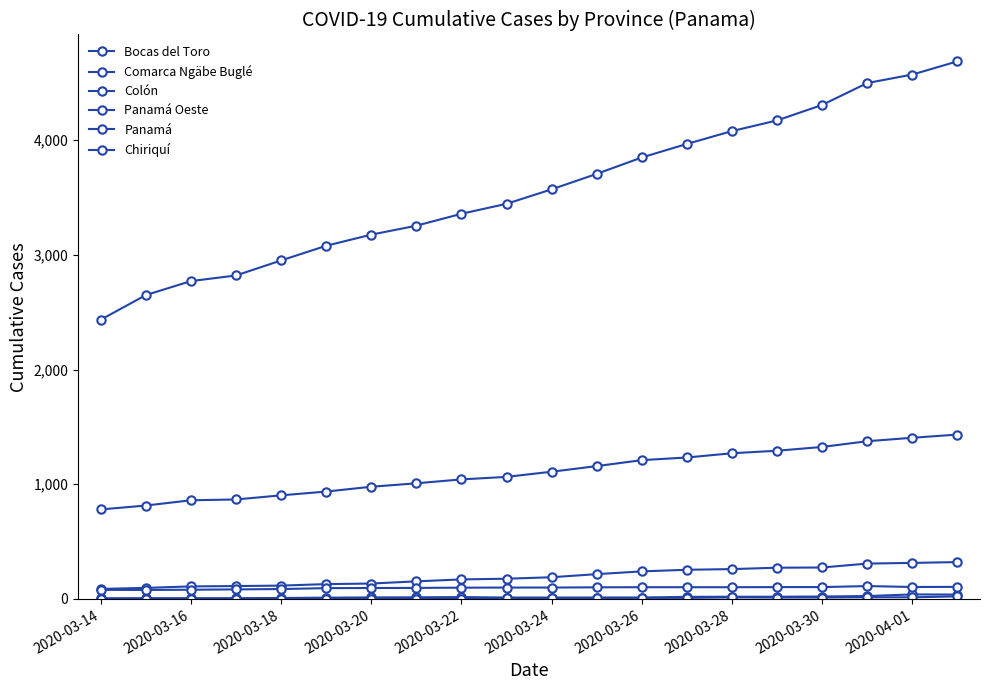

Reading left to right, list all the values displayed in this chart.

Bocas del Toro: 5	6	6	6	8	11	13	14	16	12	12	12	12	18	19	19	21	25	39	38
Comarca Ngäbe Buglé: 2	2	2	2	2	2	2	3	3	5	5	9	9	9	13	12	12	14	14	22
Colón: 87	96	109	112	116	129	134	153	170	176	189	216	240	254	260	272	274	308	314	321
Panamá Oeste: 780	814	860	867	903	936	978	1008	1042	1064	1109	1158	1210	1233	1270	1292	1325	1375	1405	1433
Panamá: 2434	2649	2771	2820	2951	3079	3176	3254	3358	3445	3571	3706	3849	3967	4079	4172	4307	4498	4572	4687
Chiriquí: 79	78	80	83	86	94	95	96	98	99	99	101	102	102	102	103	103	112	104	105